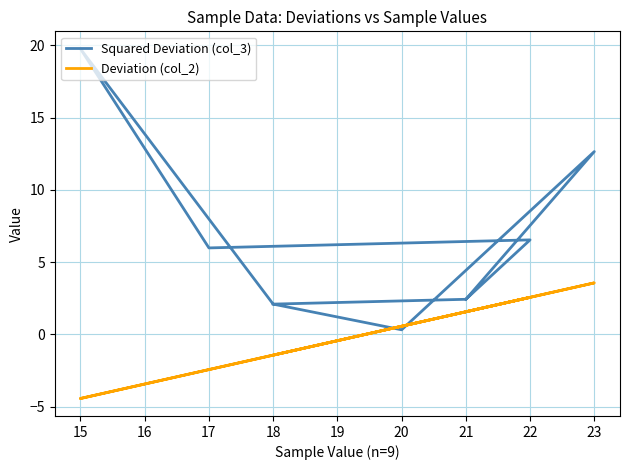

Does the chart display data point markers on the line(s)?

No